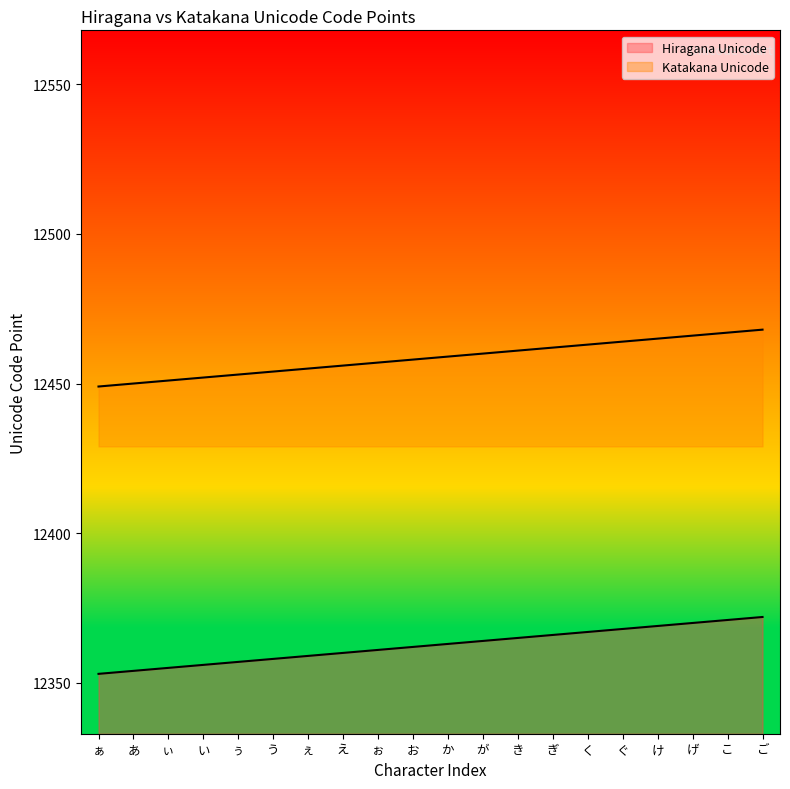

What is the sum of all Hiragana Unicode values?

247250